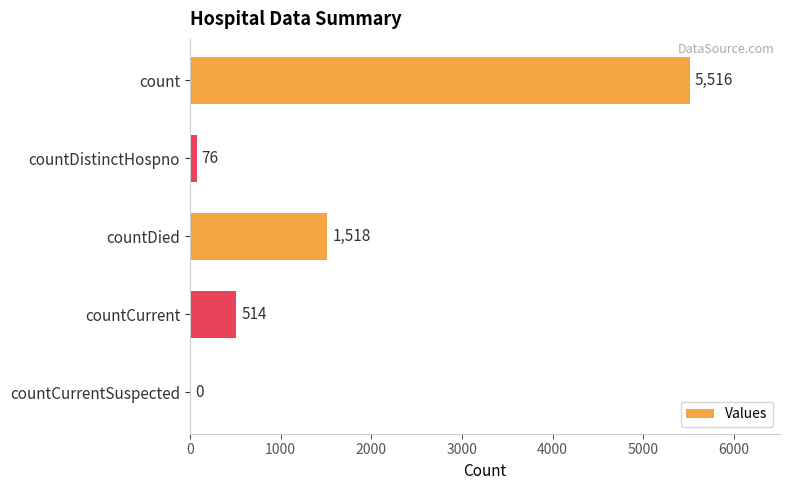

How many series are shown in this chart?

1